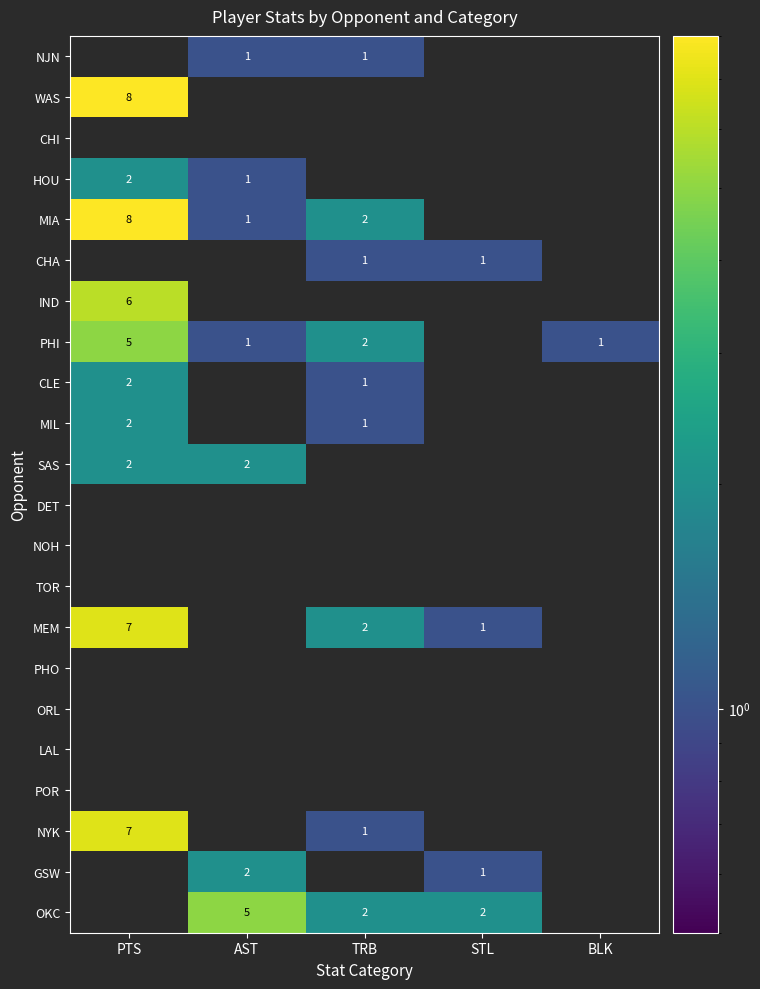

What is the total value across all series at TRB?

13